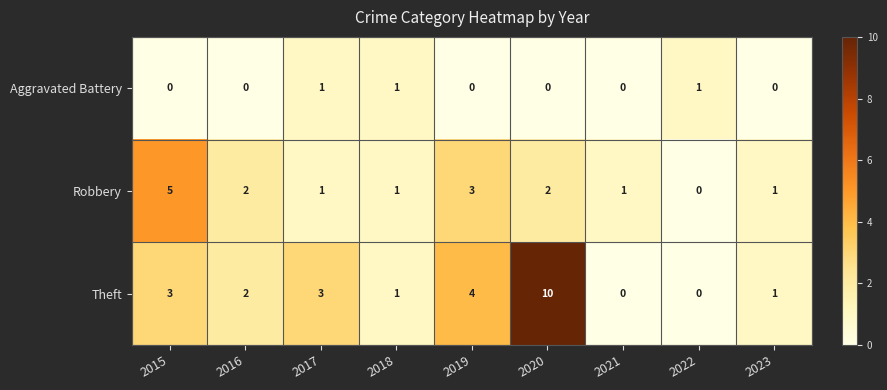

Reading left to right, list all the values displayed in this chart.

Aggravated Battery: 2015=0	2016=0	2017=1	2018=1	2019=0	2020=0	2021=0	2022=1	2023=0
Robbery: 2015=5	2016=2	2017=1	2018=1	2019=3	2020=2	2021=1	2022=0	2023=1
Theft: 2015=3	2016=2	2017=3	2018=1	2019=4	2020=10	2021=0	2022=0	2023=1